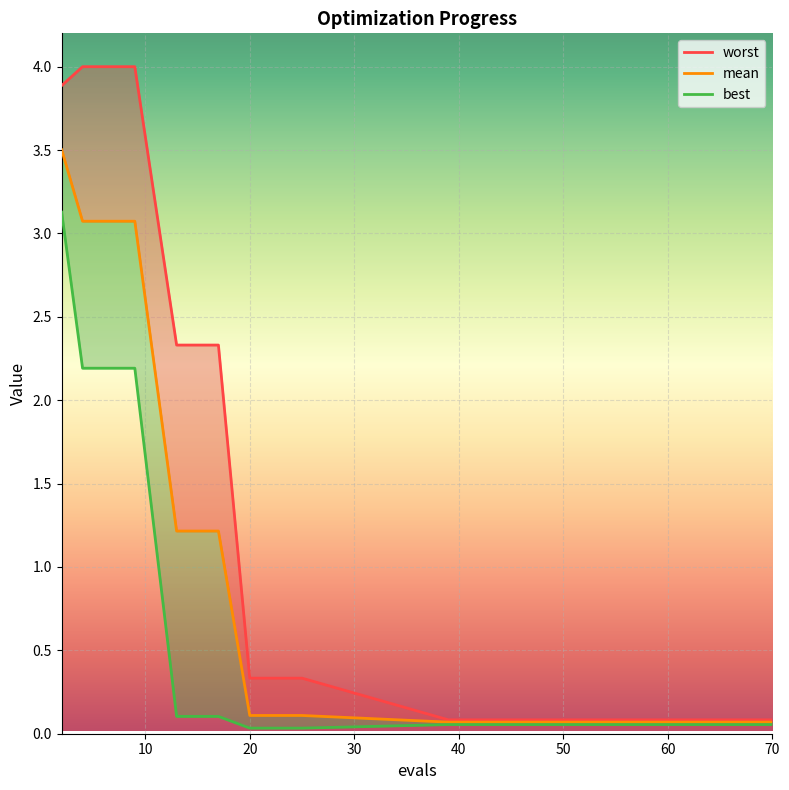

Where is best nearest to the value 1?

13